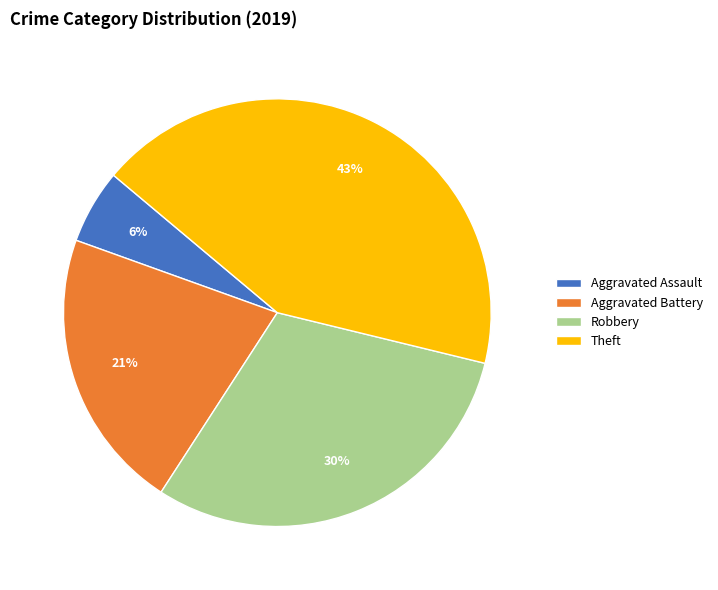

Does Robbery represent more than half of the total?

No